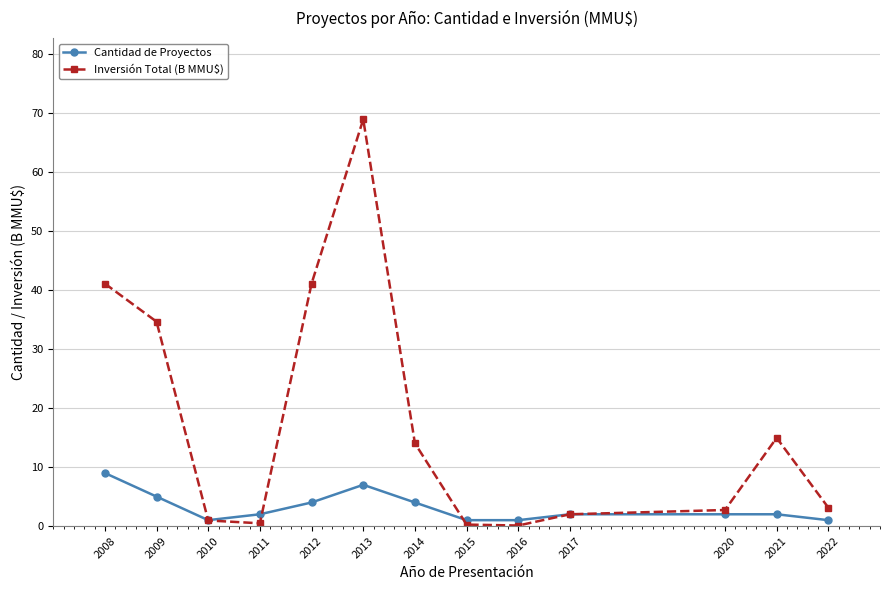

What is the highest value of the Cantidad de Proyectos series?

9.0